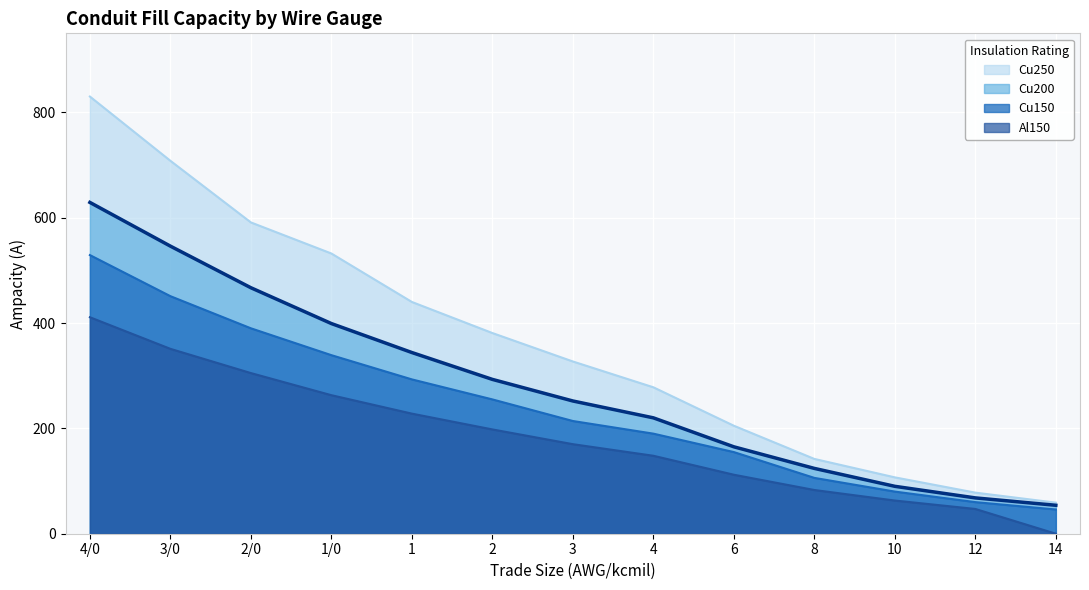

True or false: Al150 has more than 0 interior local peaks.

False